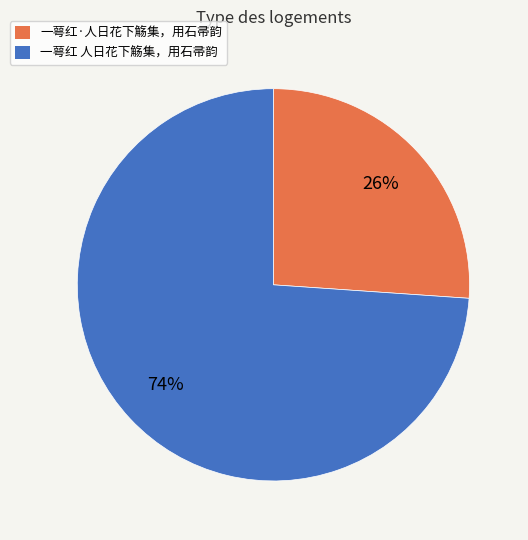

How many slices are in this pie chart?

2